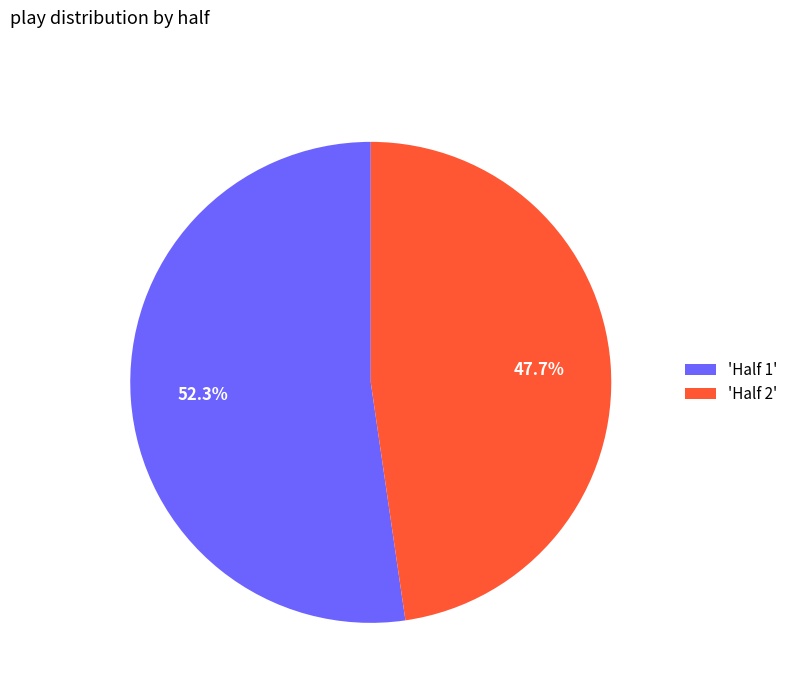

Rank the categories by value from lowest to highest.

'Half 2', 'Half 1'